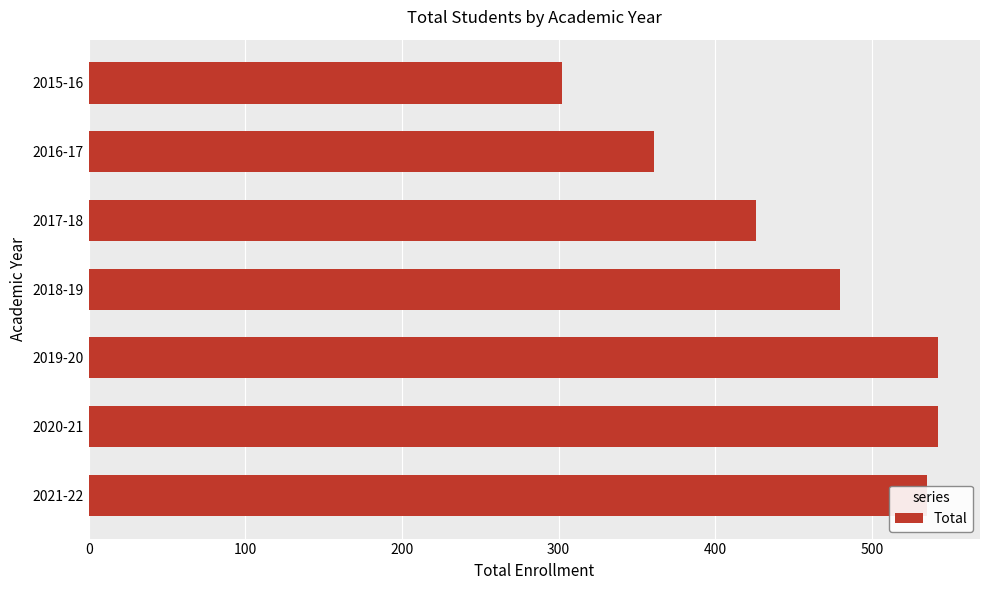

What is the difference between the second highest and minimum values?

240